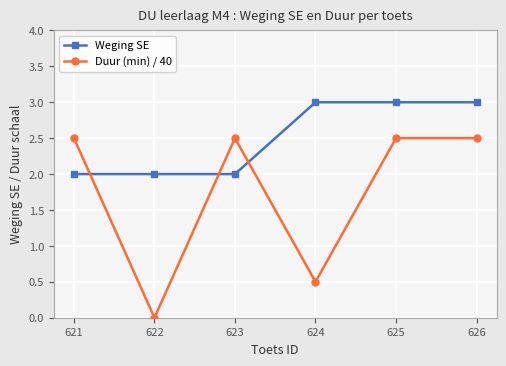

Reading right to left, extract all data points from this chart.

Weging SE: 626=3.0	625=3.0	624=3.0	623=2.0	622=2.0	621=2.0
Duur (min) / 40: 626=2.5	625=2.5	624=0.5	623=2.5	622=0.0	621=2.5